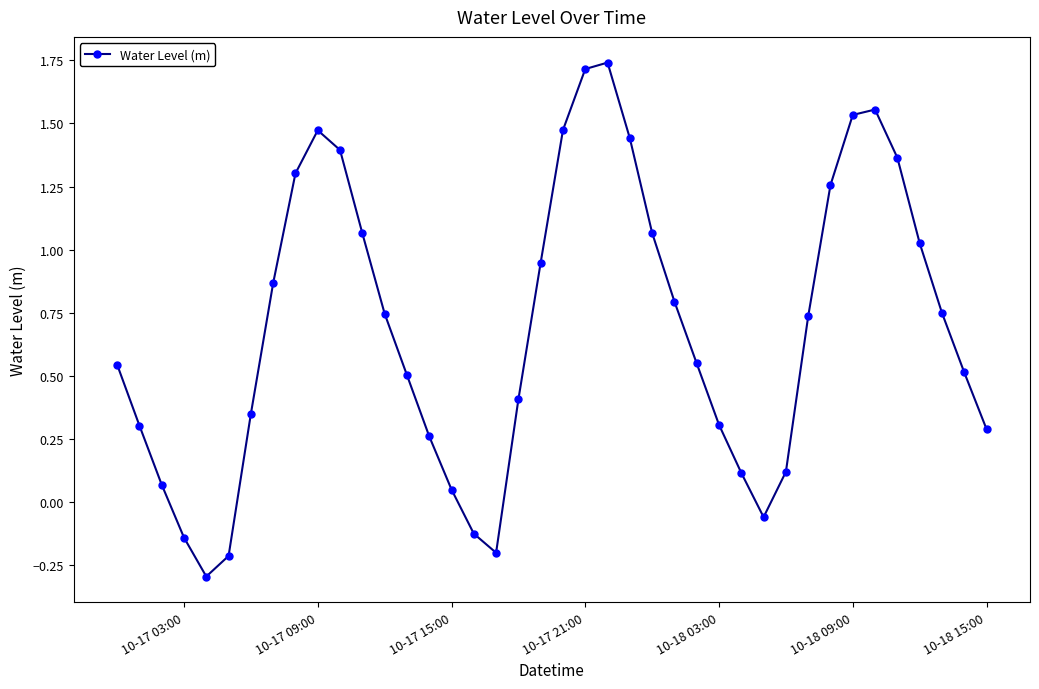

How many points are higher than both their immediate neighbors (excluding endpoints)?

3